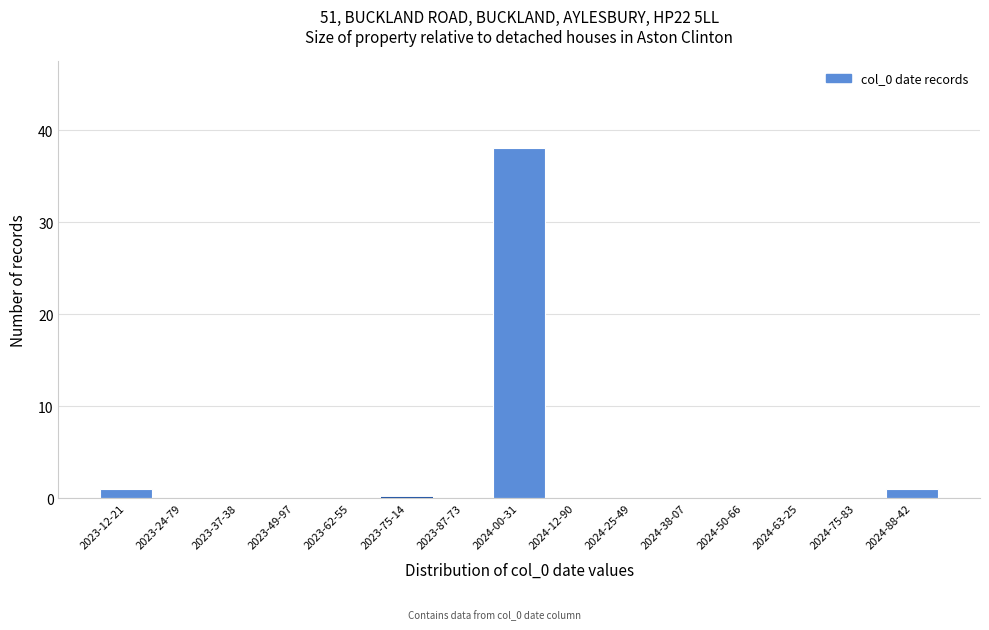

Reading left to right, what are all the values shown in this chart?

2023-12-21=1	2023-24-79=0	2023-37-38=0	2023-49-97=0	2023-62-55=0	2023-75-14=0	2023-87-73=0	2024-00-31=38	2024-12-90=0	2024-25-49=0	2024-38-07=0	2024-50-66=0	2024-63-25=0	2024-75-83=0	2024-88-42=1